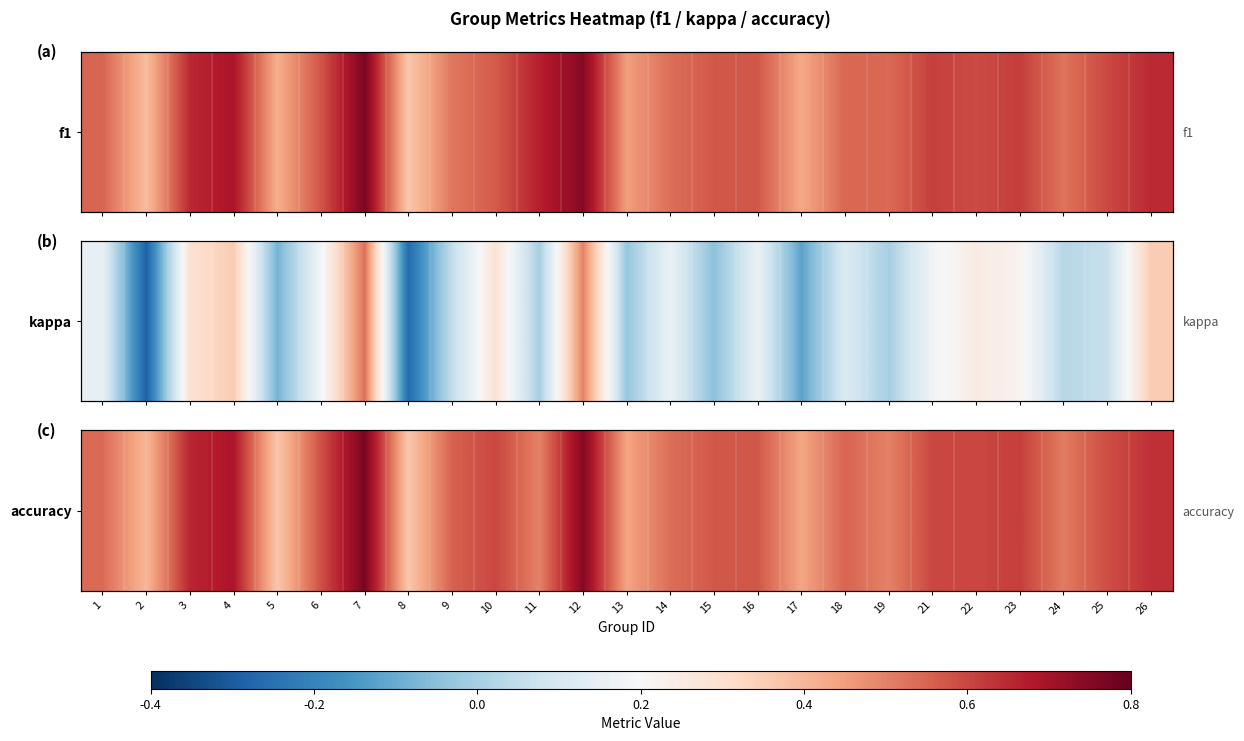

Between 2 and 7, which is larger?

7